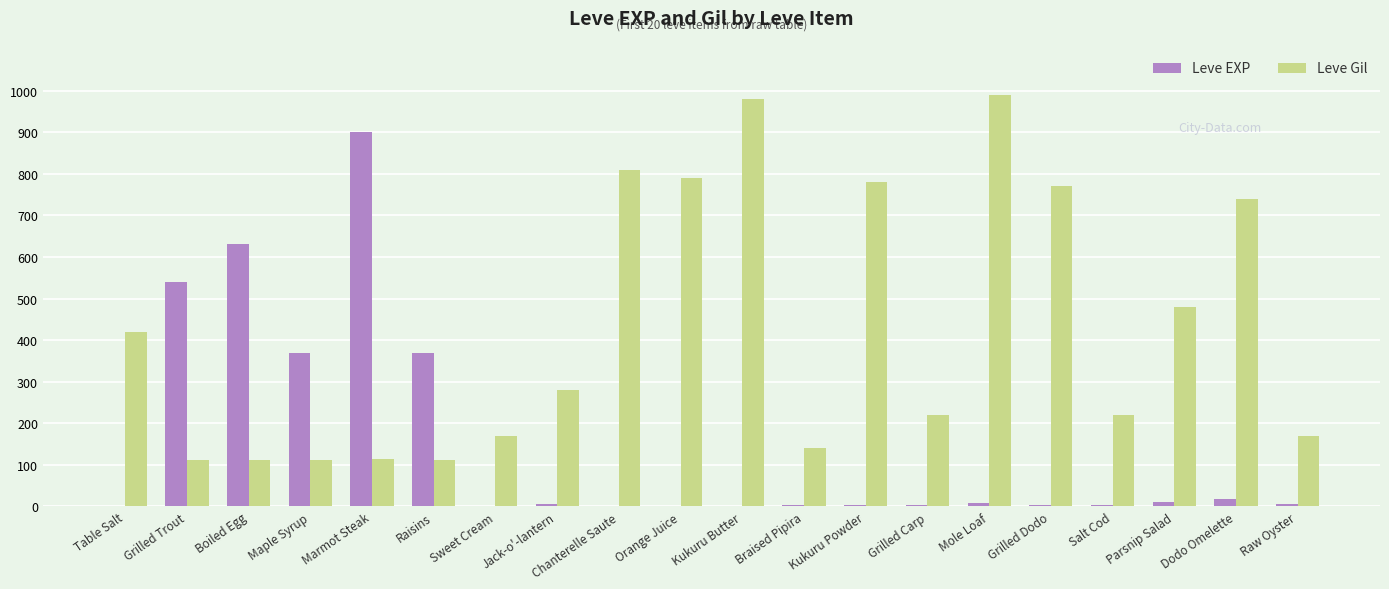

What is the greatest value displayed?

990